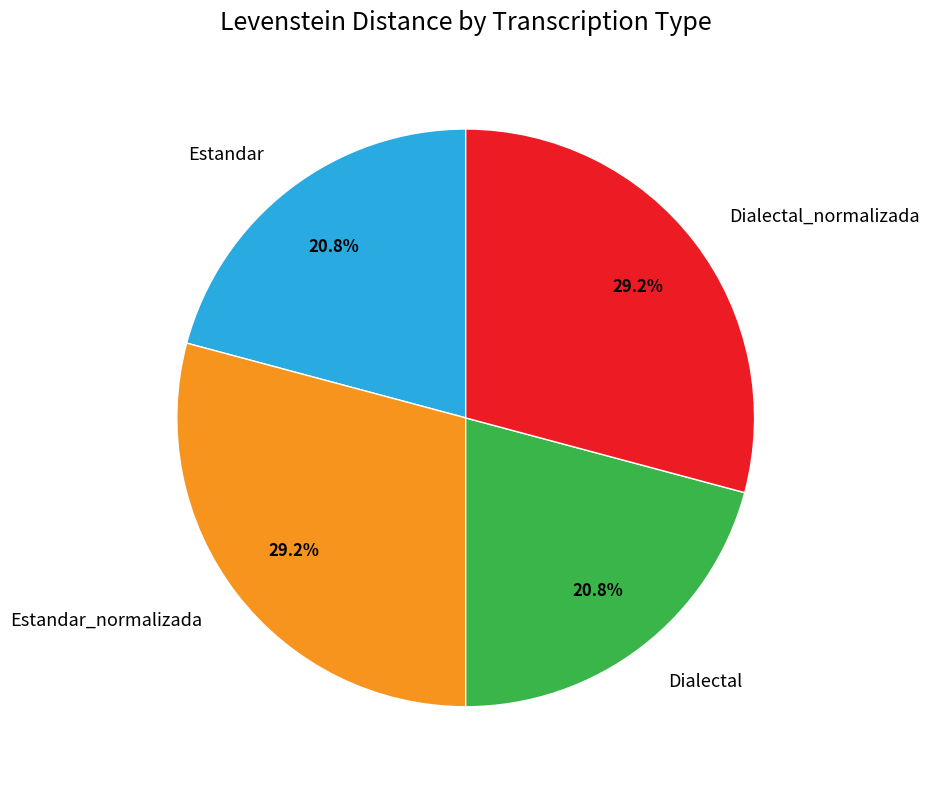

How many slices are in this pie chart?

4